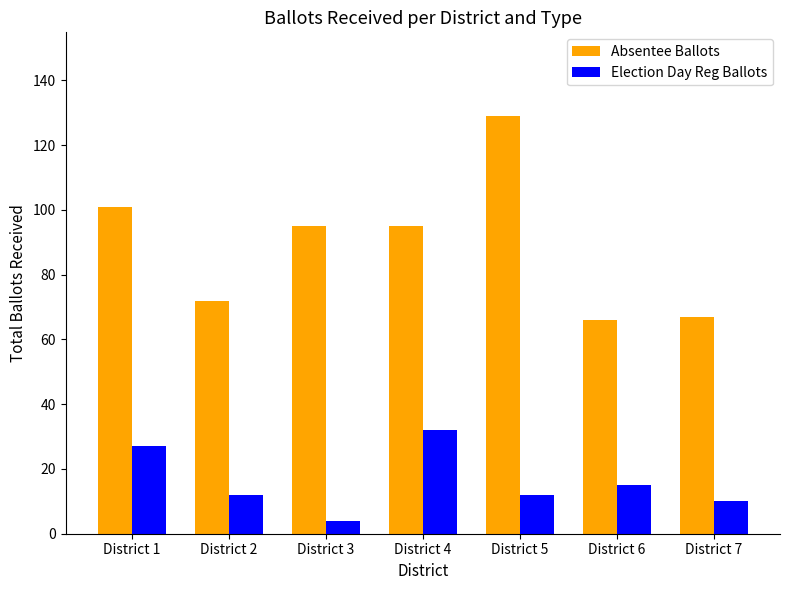

How many distinct data groups are displayed?

2